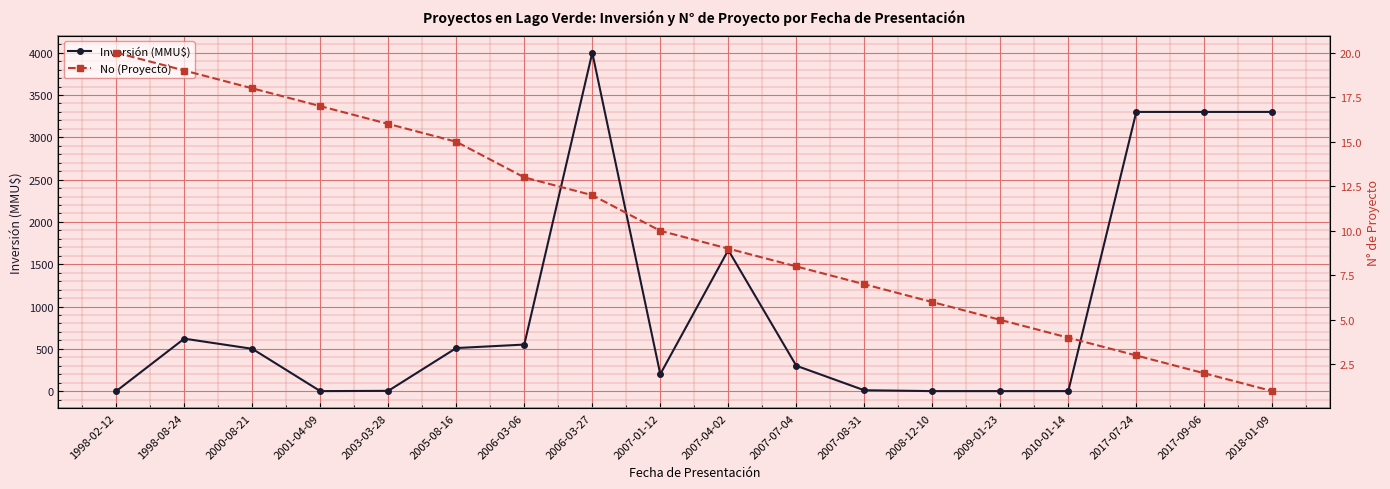

Count the number of data series in this chart.

2